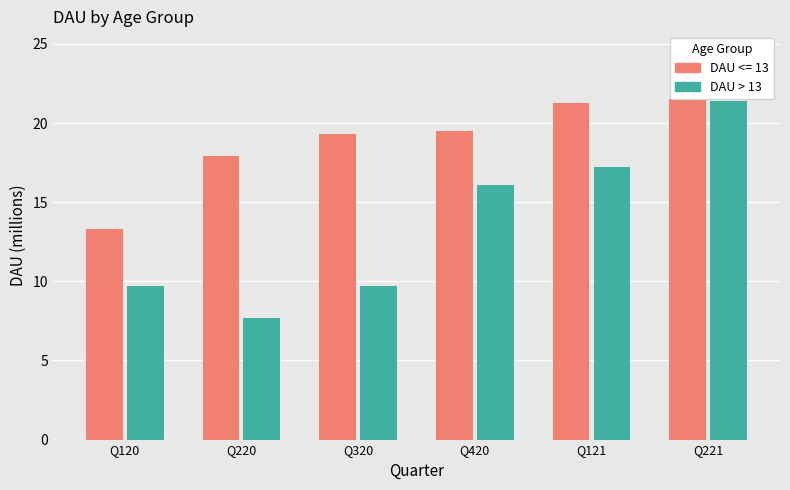

How many data points does each series have?

6